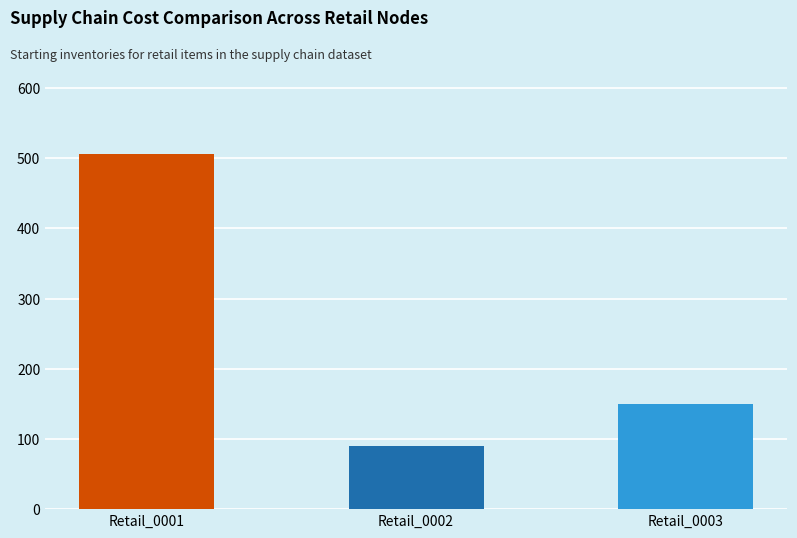

Does the chart contain any negative values?

No